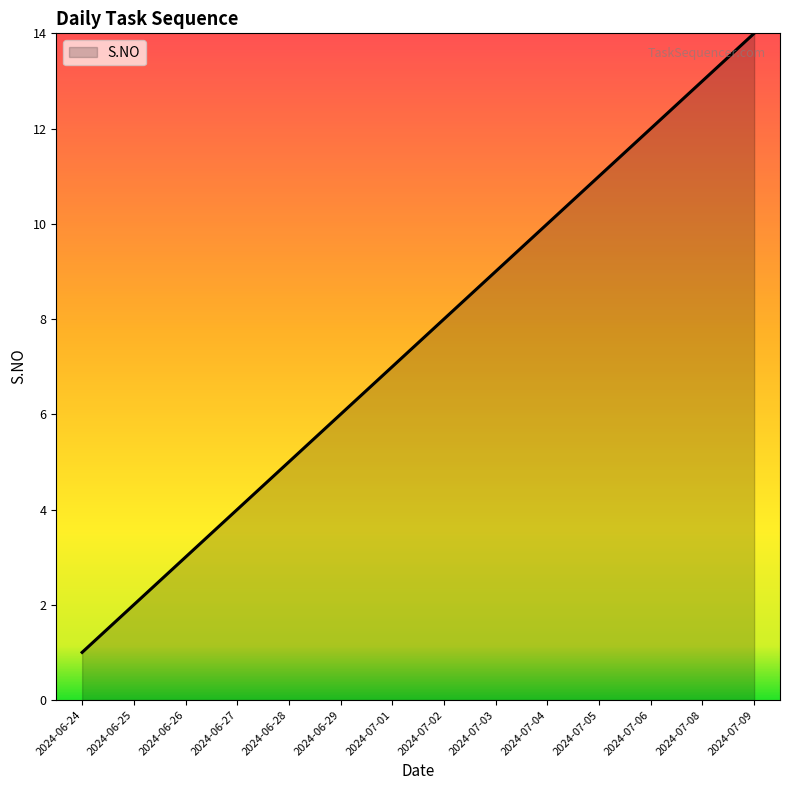

Reading left to right, what are all the values shown in this chart?

1	2	3	4	5	6	7	8	9	10	11	12	13	14